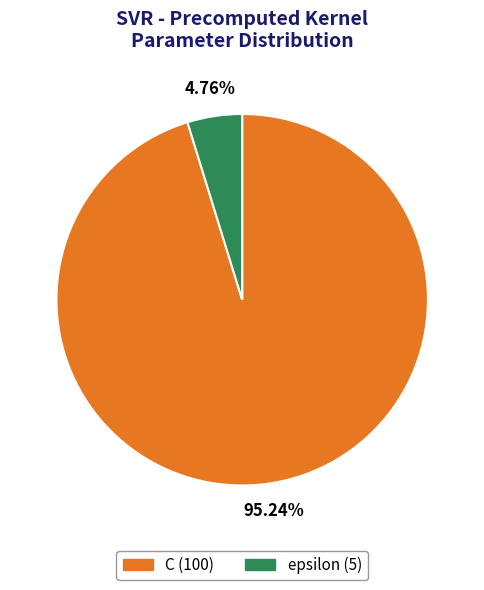

Rank the categories by value from highest to lowest.

C, epsilon